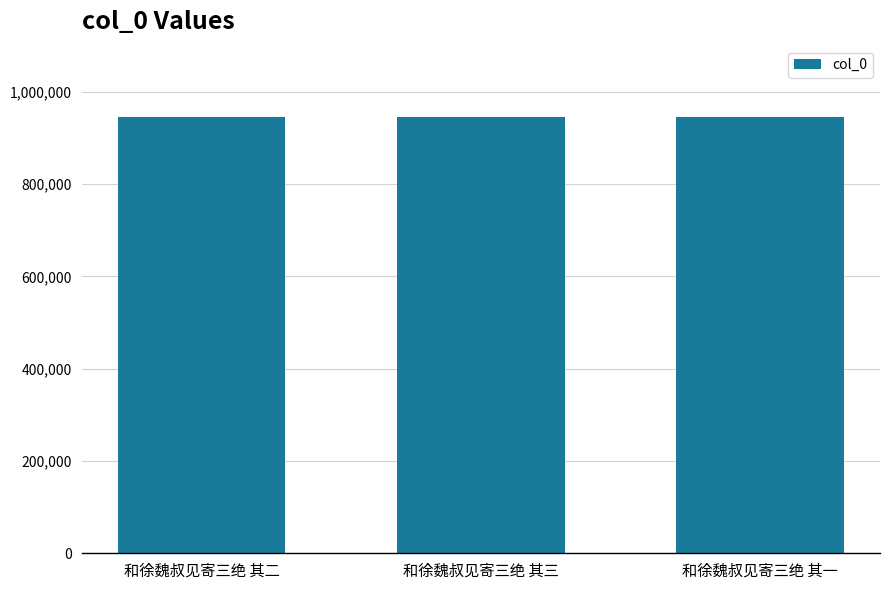

Approximately how many times larger is the value at 和徐魏叔见寄三绝 其一 compared to 和徐魏叔见寄三绝 其二?

1.0